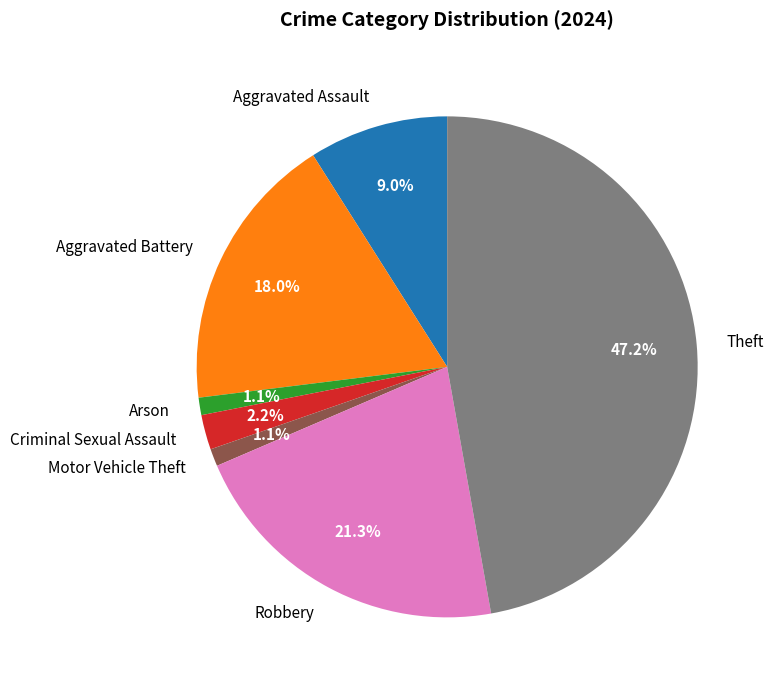

Which slice is the largest?

Theft